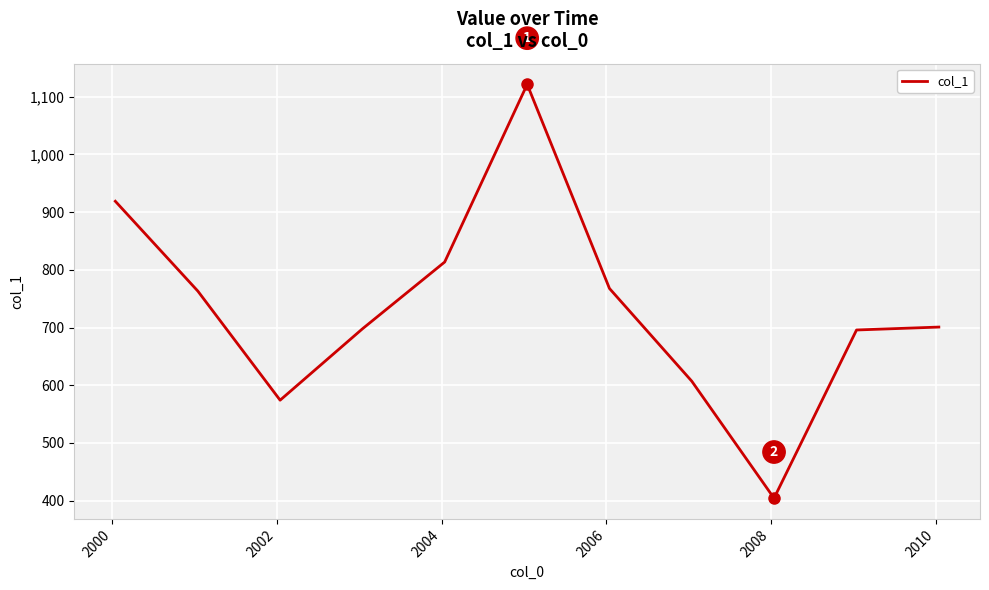

What is the difference between the maximum and minimum values?

716.8